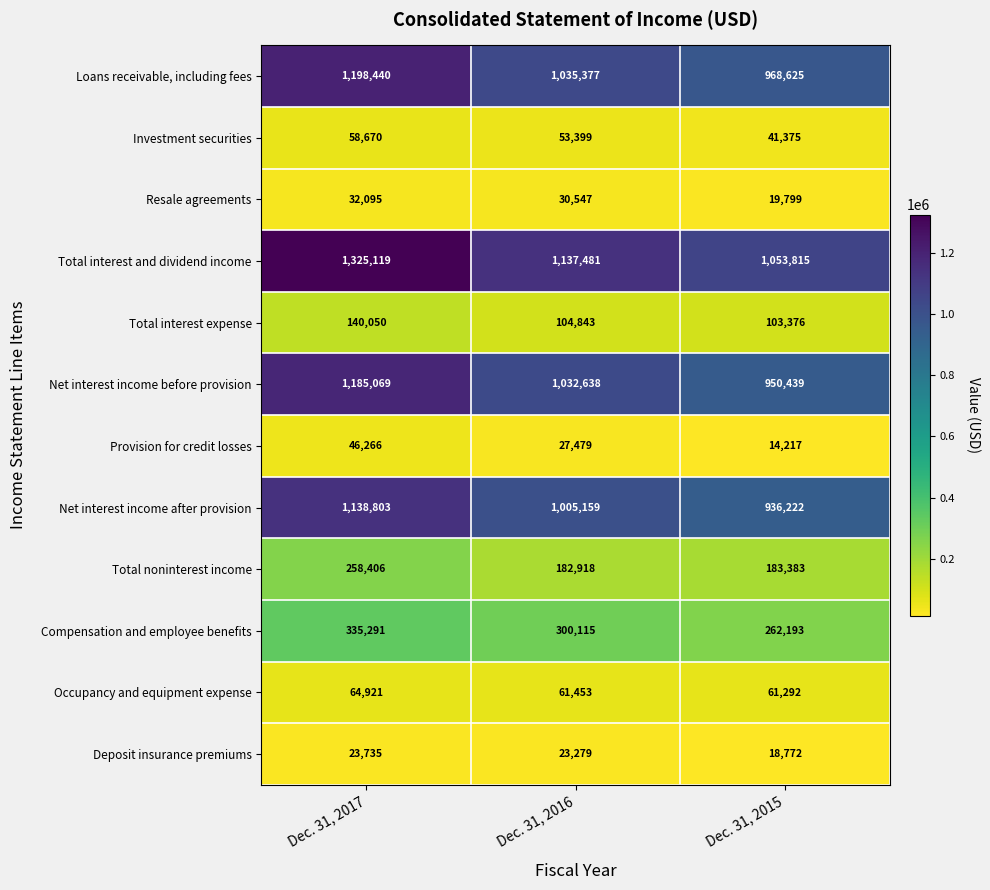

Rank the series by their maximum value, from highest to lowest.

Total interest and dividend income, Loans receivable, including fees, Net interest income before provision, Net interest income after provision, Compensation and employee benefits, Total noninterest income, Total interest expense, Occupancy and equipment expense, Investment securities, Provision for credit losses, Resale agreements, Deposit insurance premiums